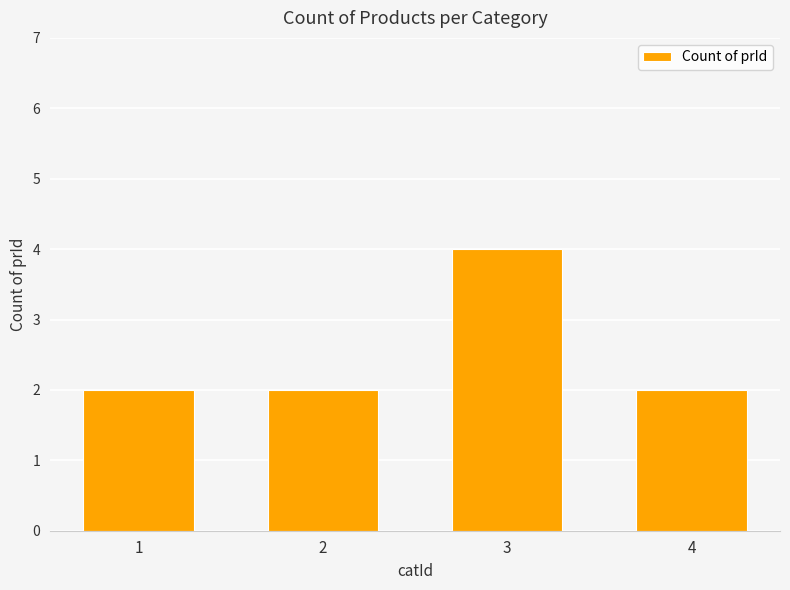

What is the approximate value at 1?

2